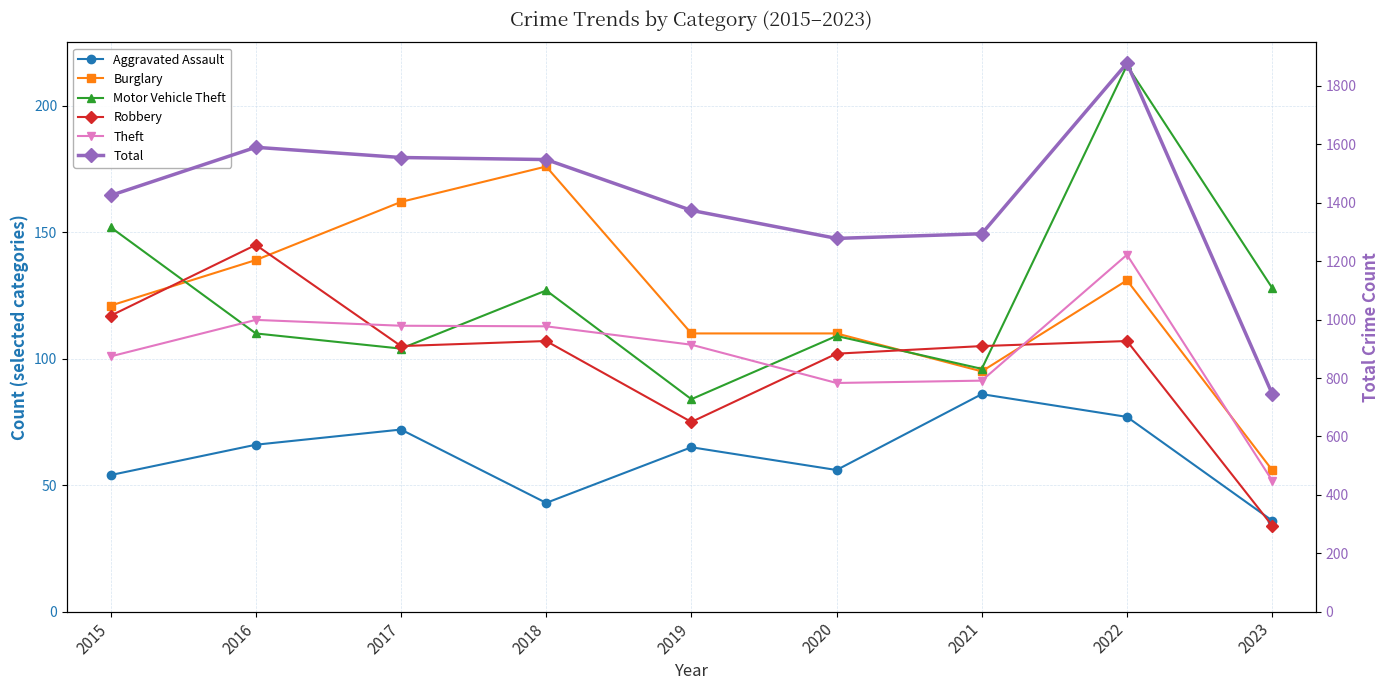

How many intersections are there between Motor Vehicle Theft and Robbery?

4